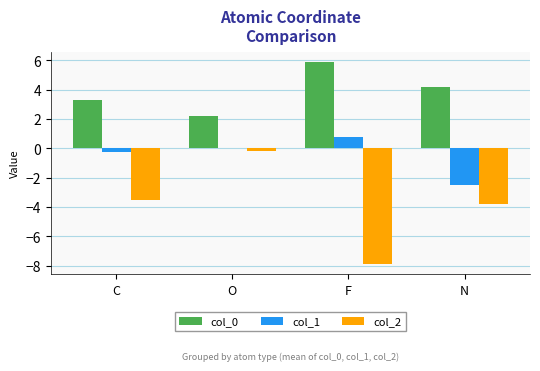

What is the label of the 4th bar from the left?

N